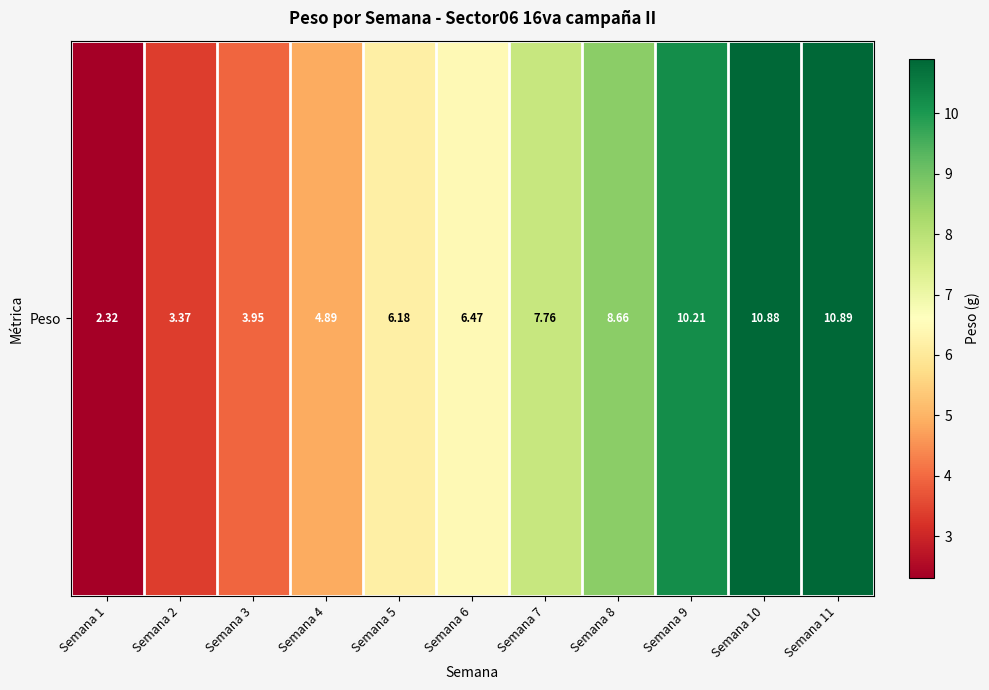

What is the difference between the maximum and second lowest values?

7.5